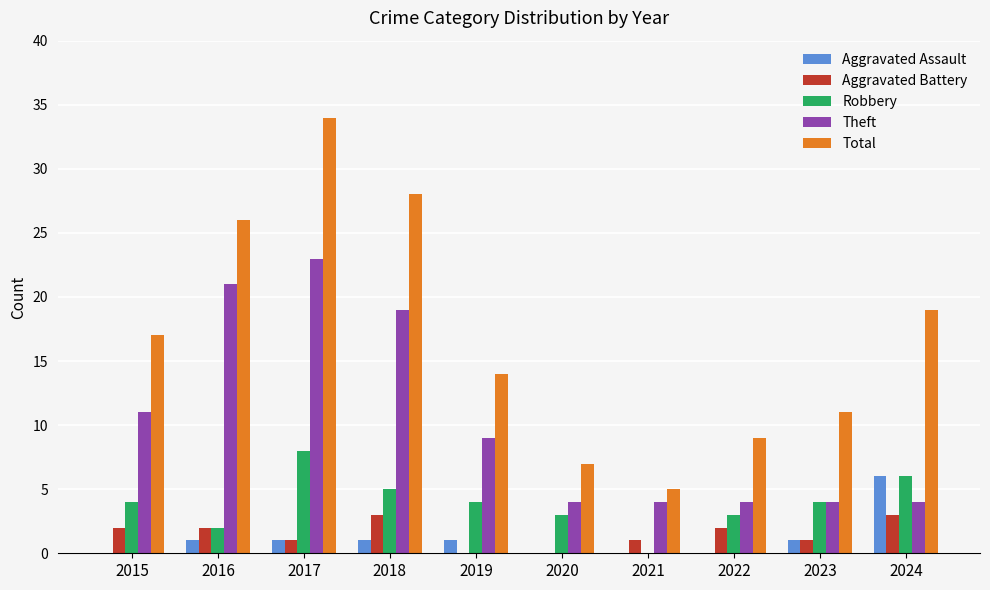

True or false: Total has a value of 9 at 2022.

True